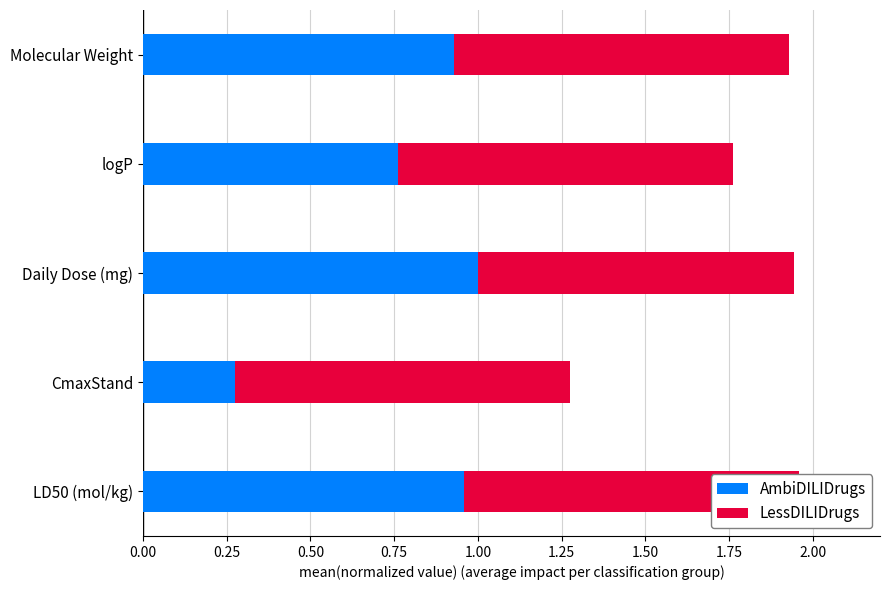

Rank the series at Daily Dose (mg) from highest to lowest value.

AmbiDILIDrugs, LessDILIDrugs